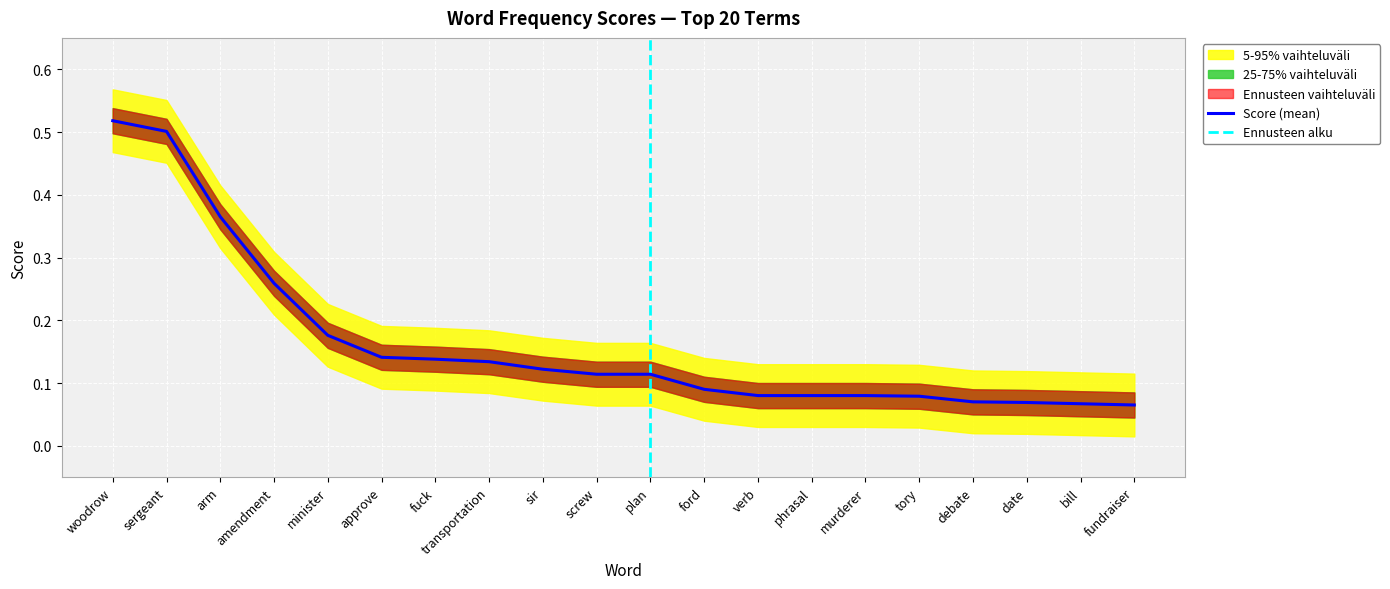

What is the label of the 4th point from the right?

debate